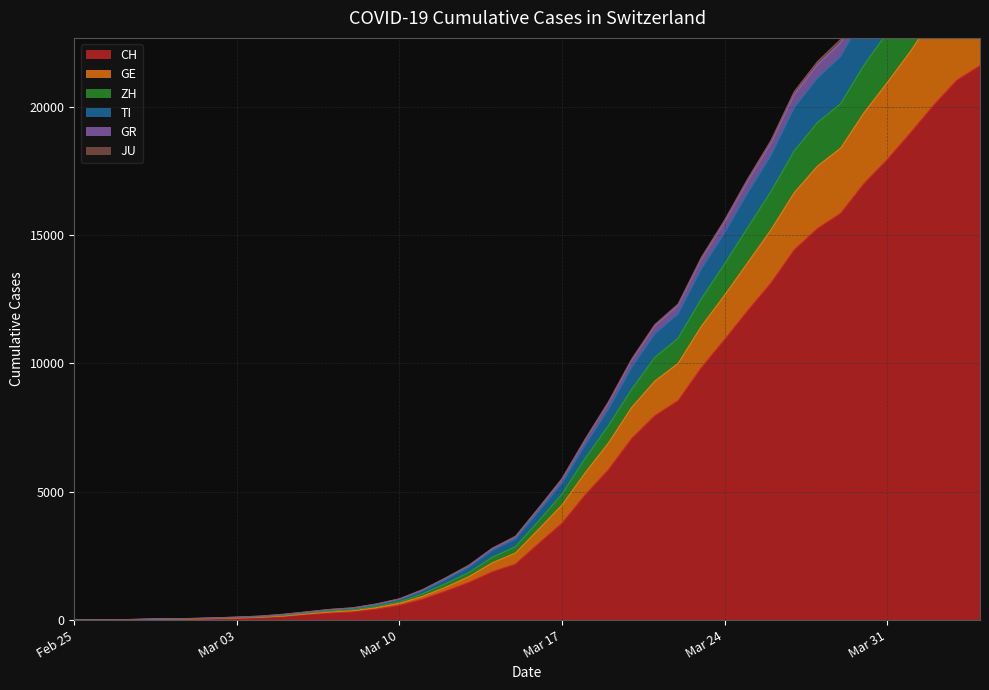

True or false: GE has more than 2 interior local peaks.

False